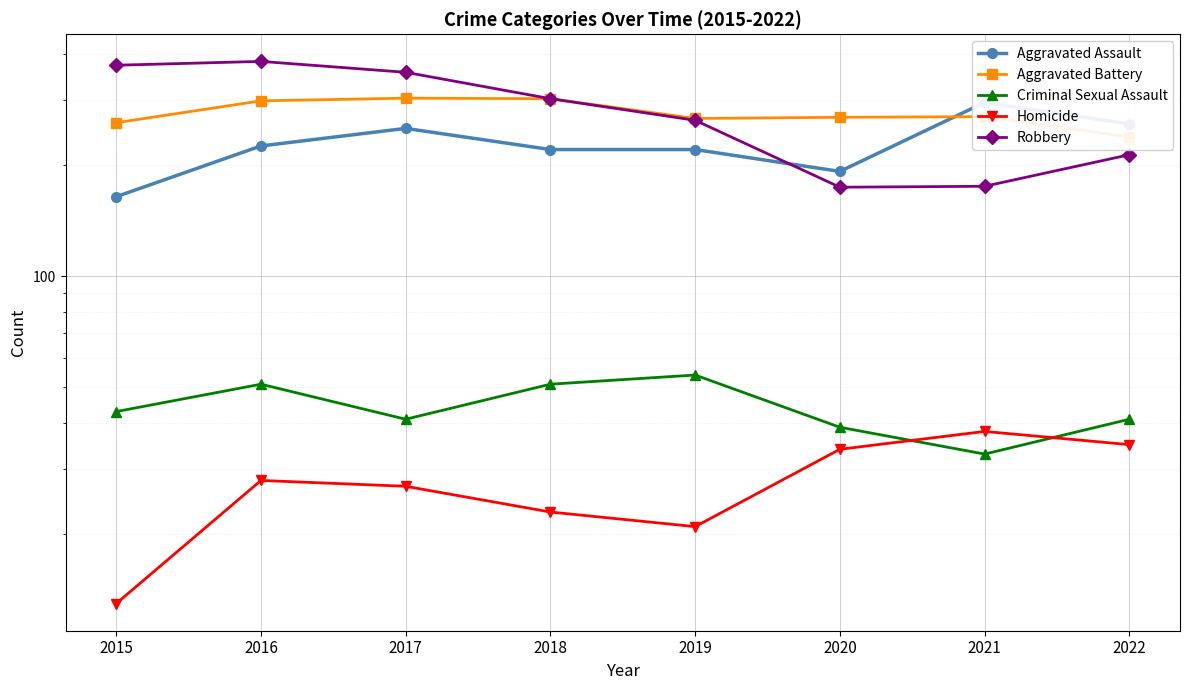

True or false: Aggravated Battery has a value of 500 at 2018.

False